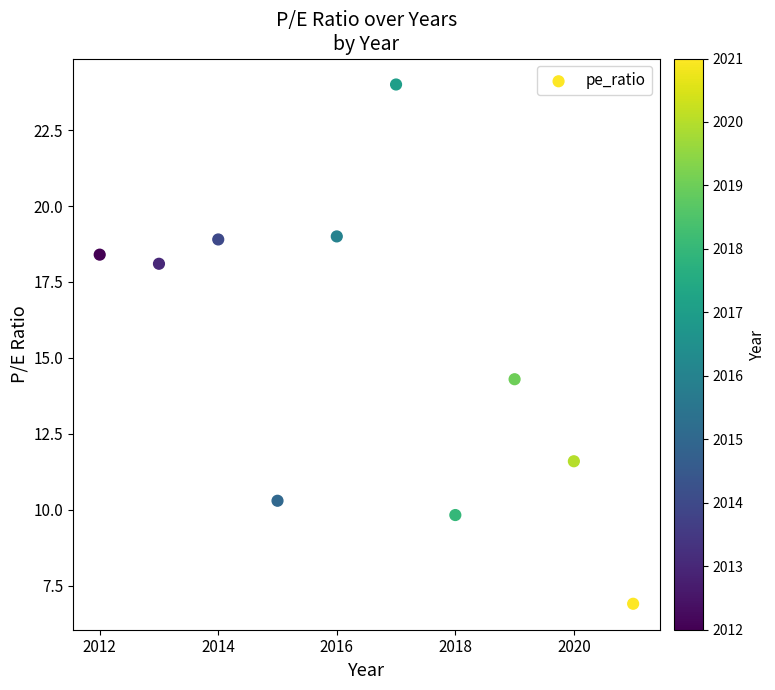

What is the range of Y values (max minus min)?

17.1